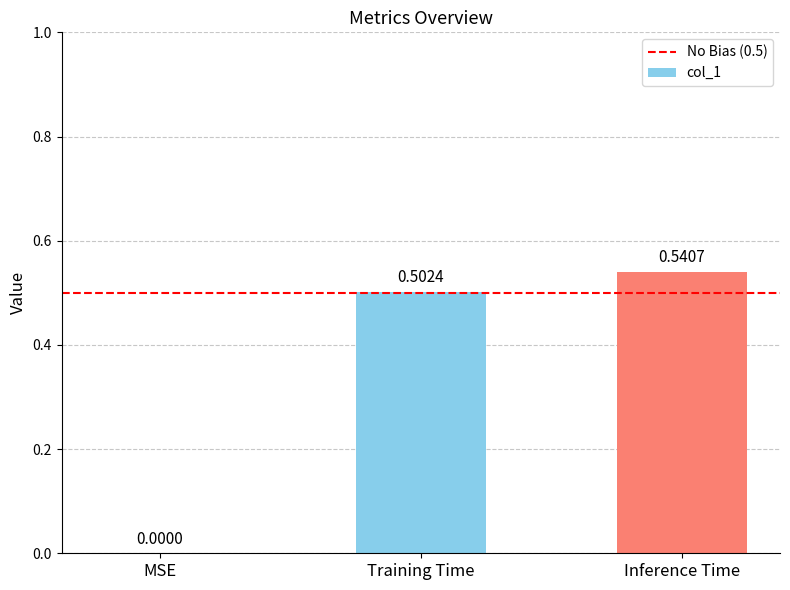

What is the average value?

0.3